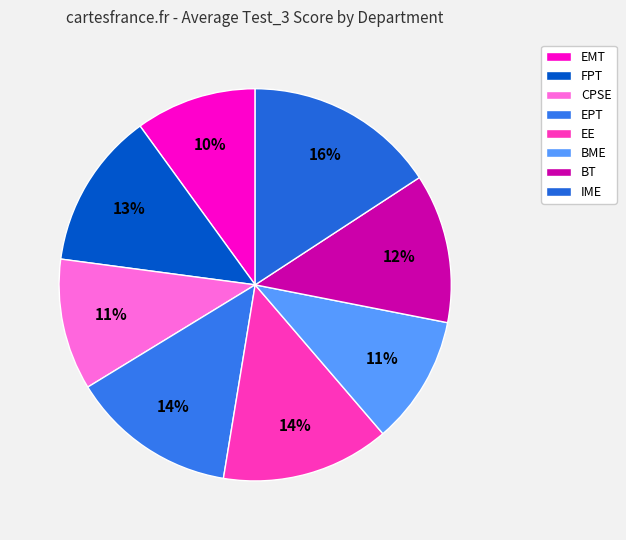

How many segments does this pie chart have?

8